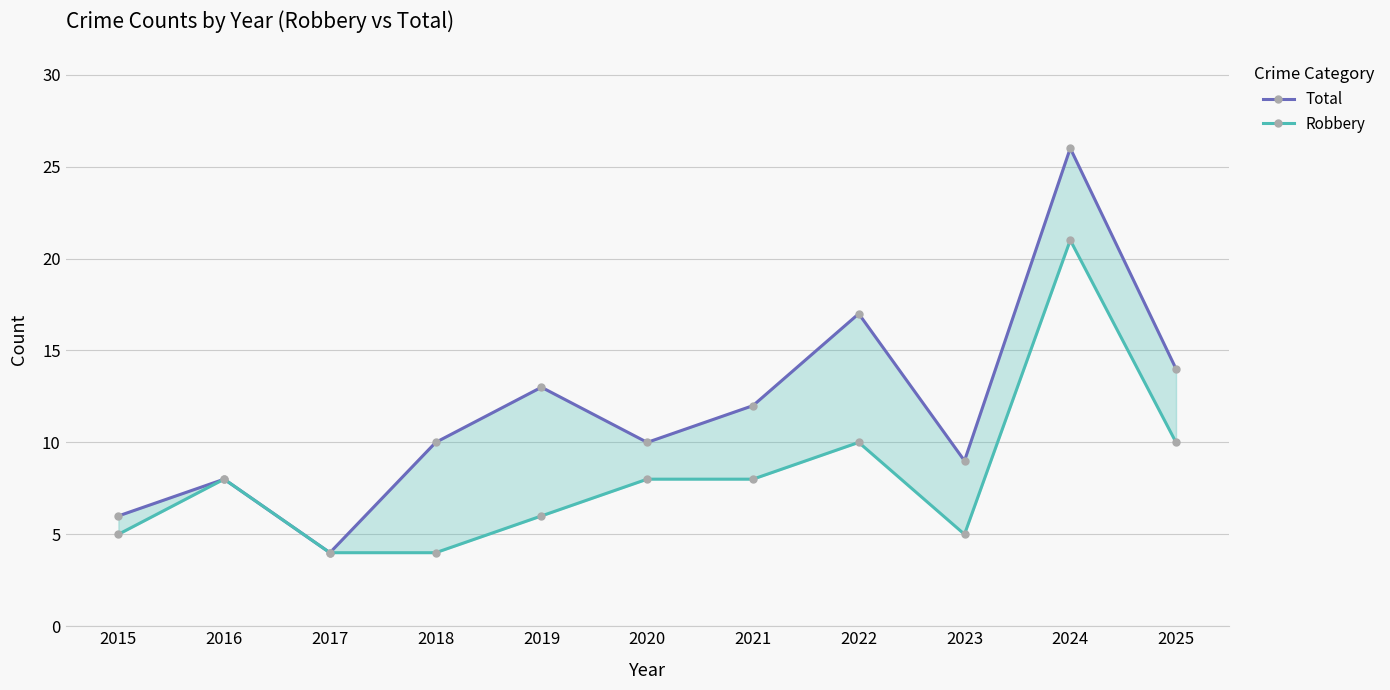

In Robbery, how many points are higher than both neighbors (excluding endpoints)?

3